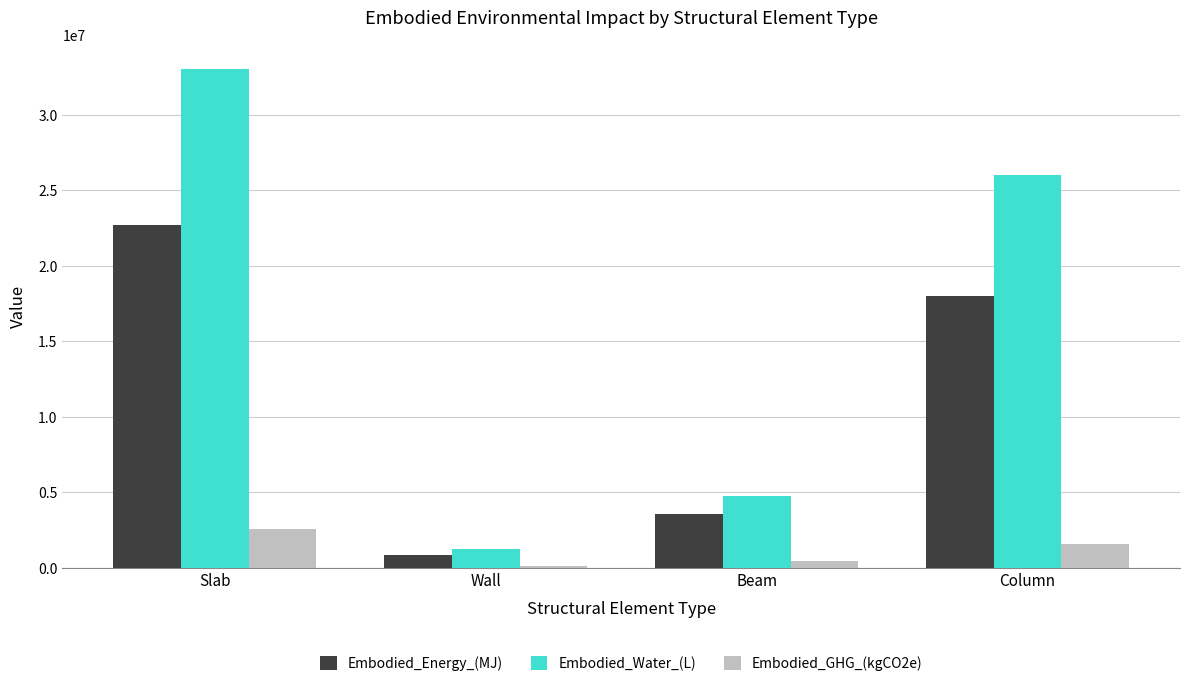

Where is Embodied_Energy_(MJ) nearest to the value 11760710?

Column